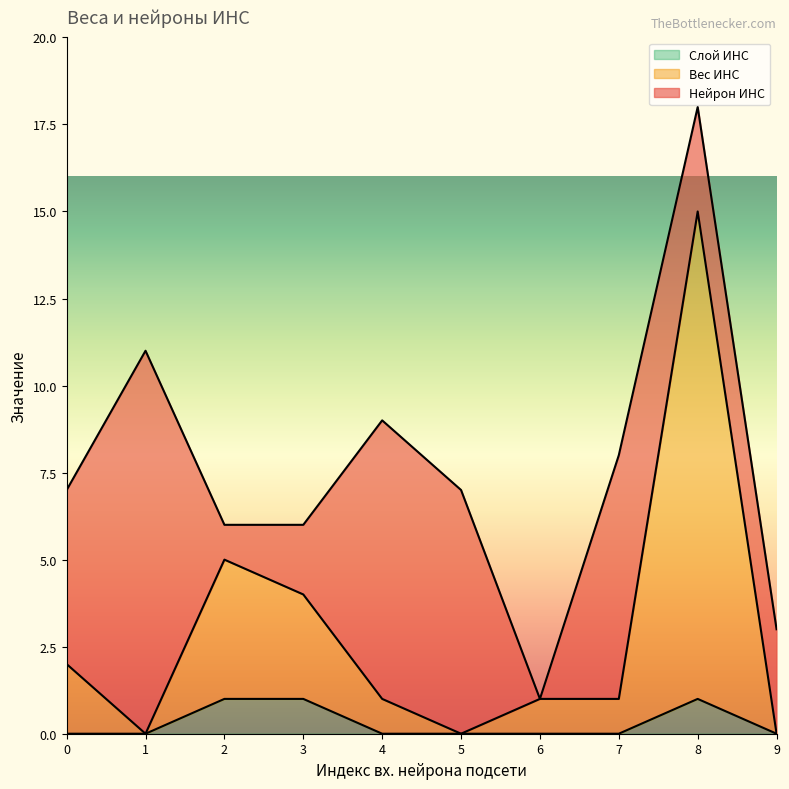

Is it true that Вес ИНС equals 5 at 2?

True